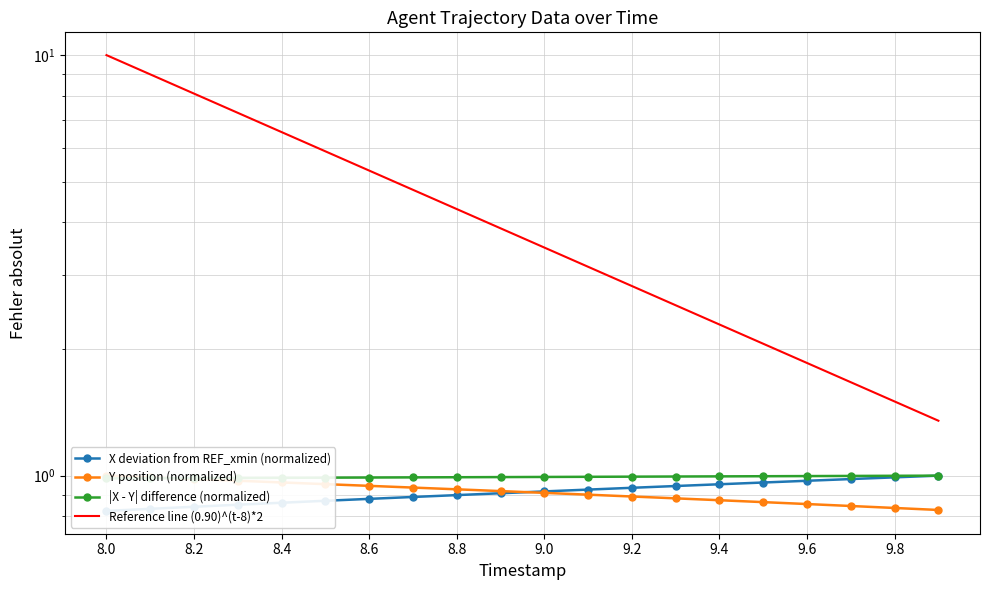

True or false: Reference line (0.90)^(t-8)*2 has more than 2 interior local peaks.

False